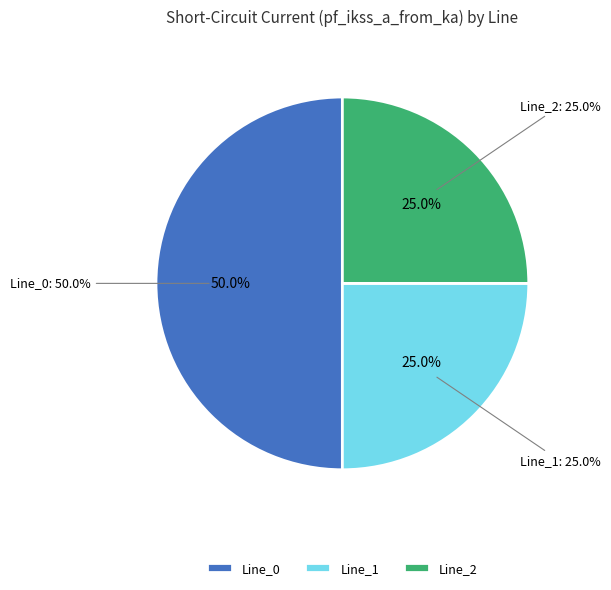

The Line_2 slice represents 25% of the pie. True or false?

True